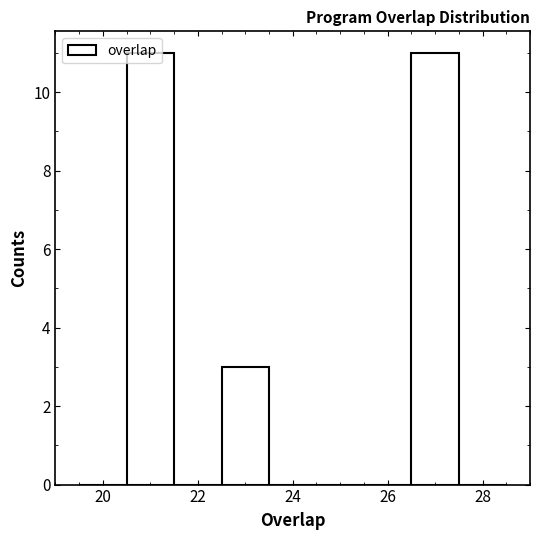

Reading left to right, list every bar in this chart as the range it spans on the x-axis followed by its height. Neither the bar edges nor the heights are printed on the chart, so give them approximately, as read against the axes.

19.5 to 20.5: 0
20.5 to 21.5: 11
21.5 to 22.5: 0
22.5 to 23.5: 3
23.5 to 24.5: 0
24.5 to 25.5: 0
25.5 to 26.5: 0
26.5 to 27.5: 11
27.5 to 28.5: 0